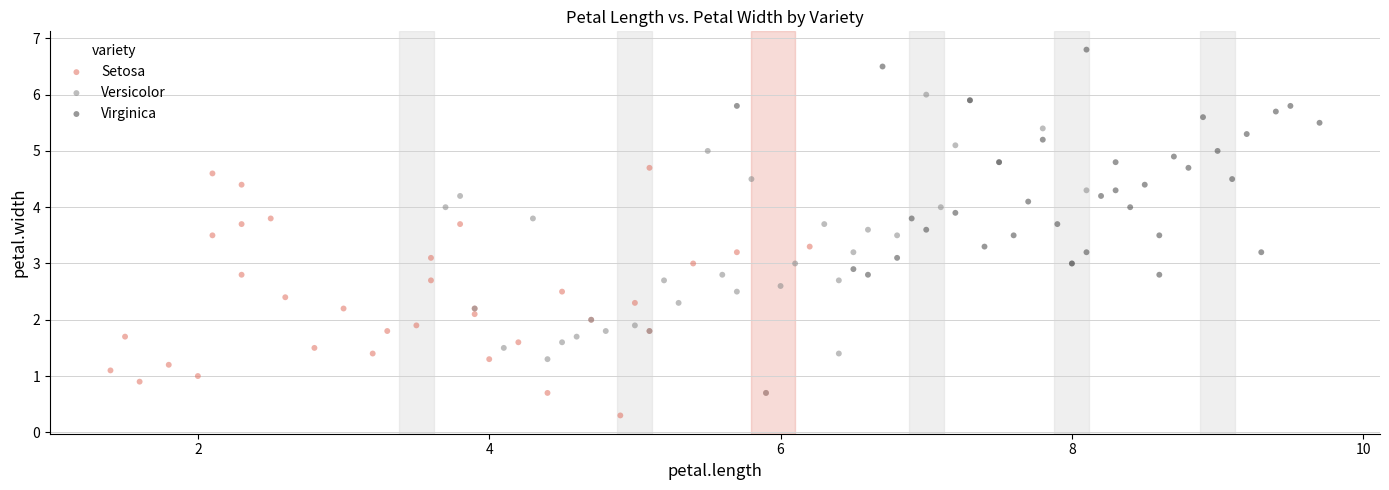

Which series reaches the maximum Y coordinate?

Virginica